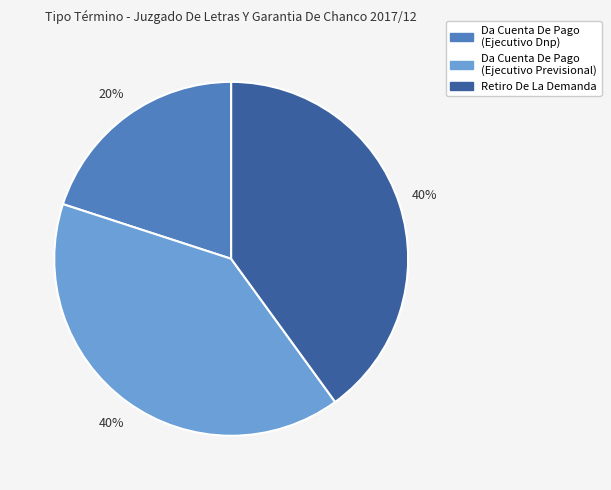

To the nearest percent, what is the average slice percentage?

33%